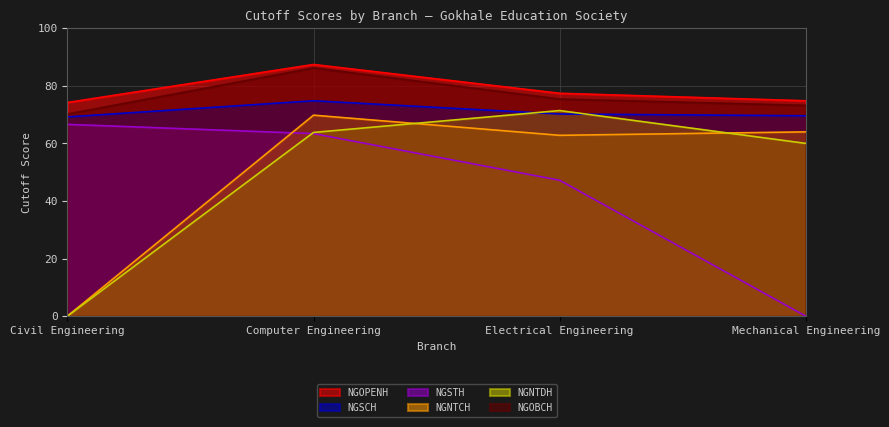

Reading left to right, what are all the values shown in this chart?

NGOPENH: 74.2	87.4	77.4	74.8
NGSCH: 69.2	74.8	70.2	69.6
NGSTH: 66.6	63.4	47.2	0.0
NGNTCH: 0.0	69.8	62.8	64.0
NGNTDH: 0.0	63.8	71.4	60.0
NGOBCH: 70.2	86.2	75.4	73.2